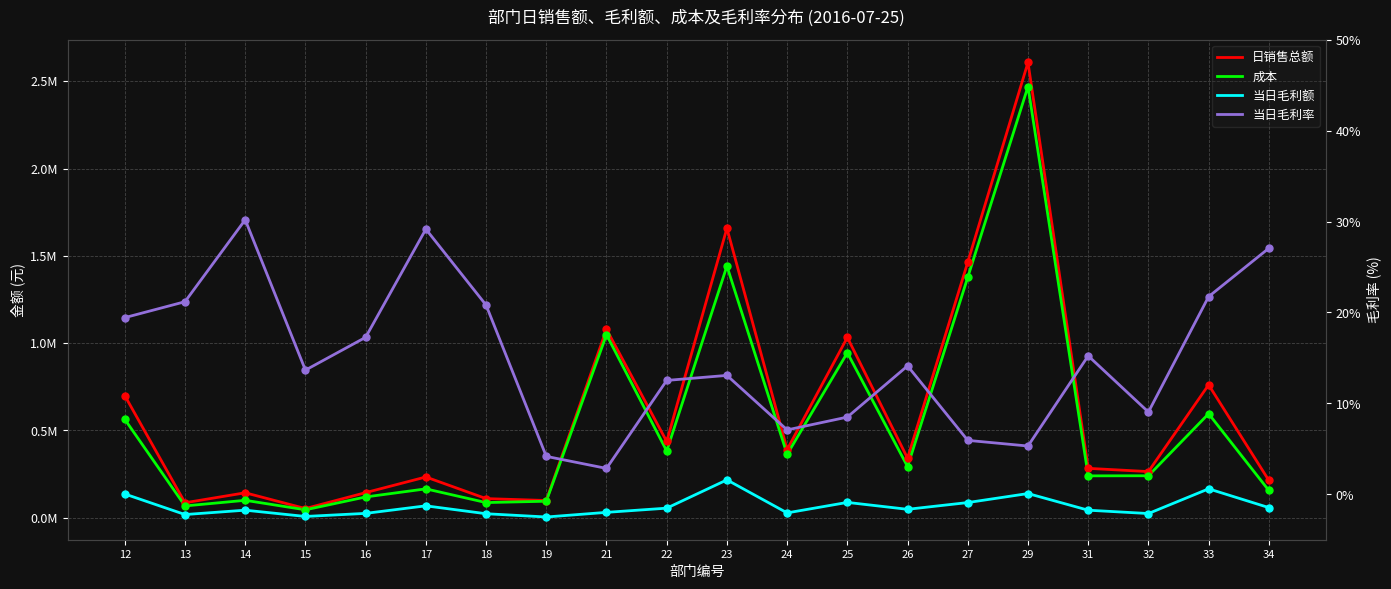

At how many categories does at least one series exceed 1809365?

1